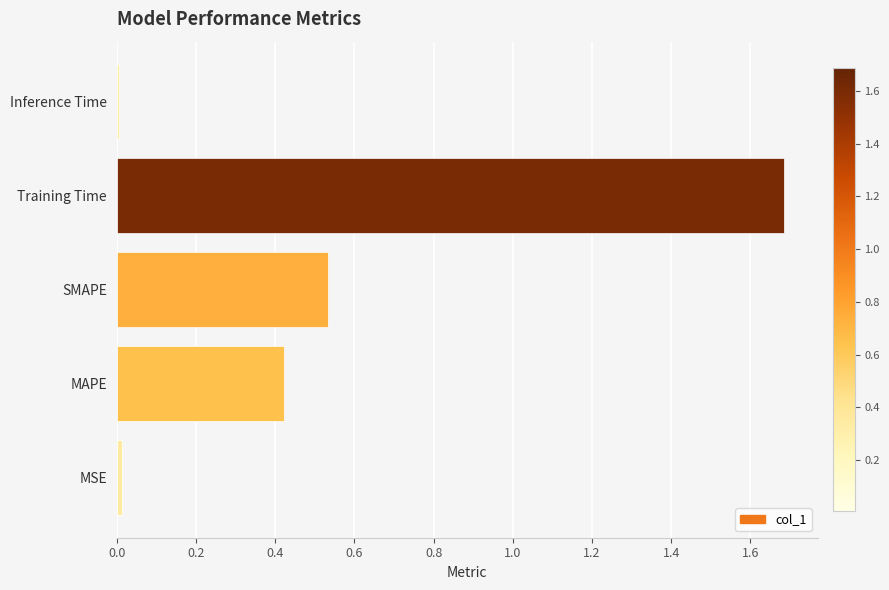

Read the value at Training Time.

1.7